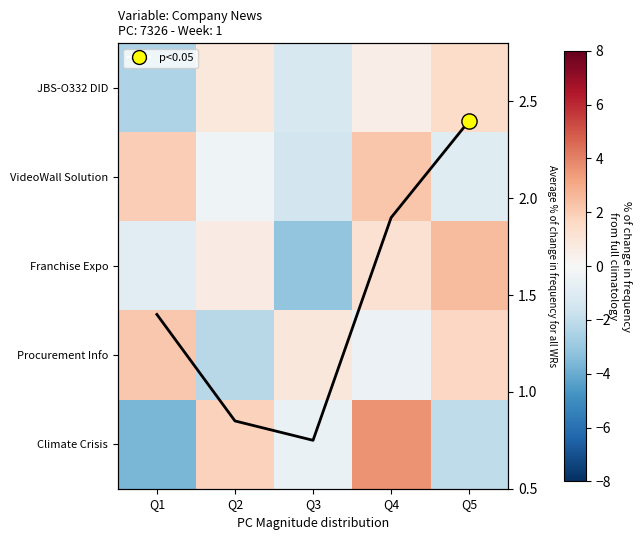

What is the difference between the Climate Crisis values at Q3 and Q4?

4.1